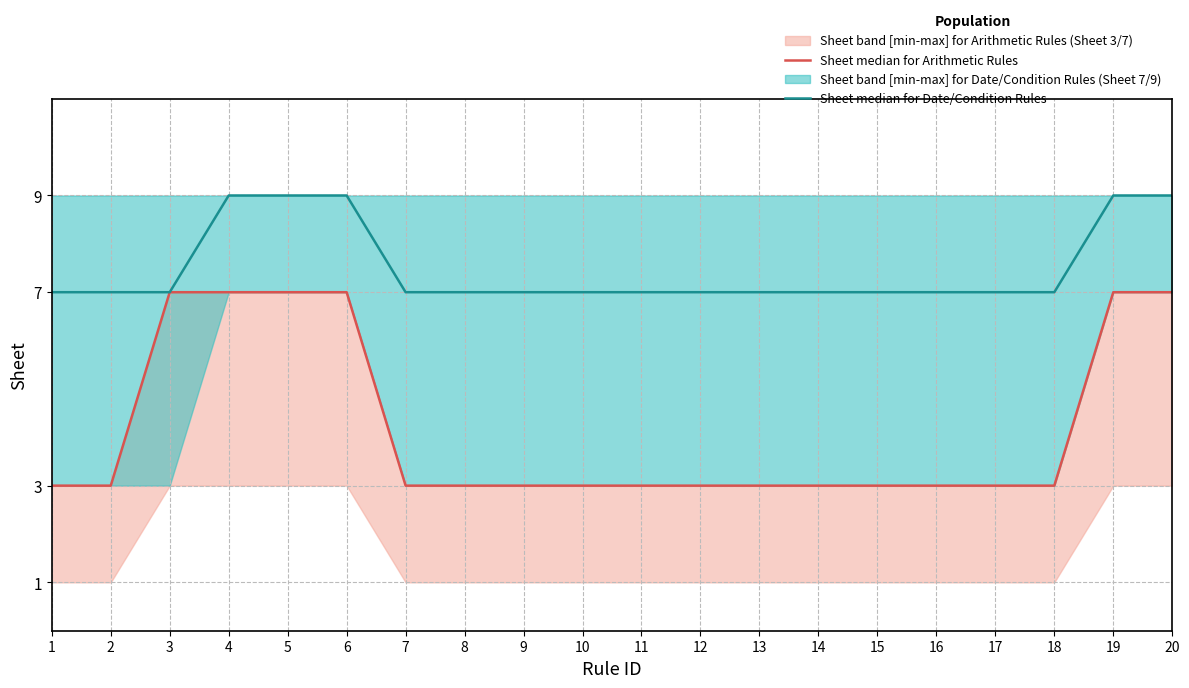

How many lines are shown in the chart?

2